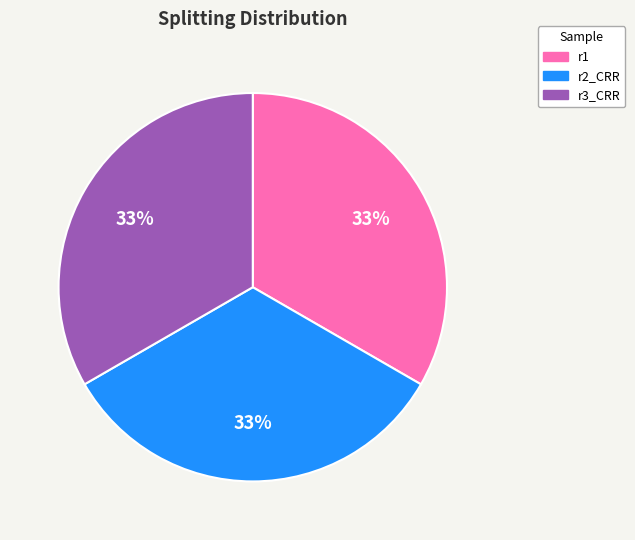

Is there any slice that represents more than half of the pie?

No